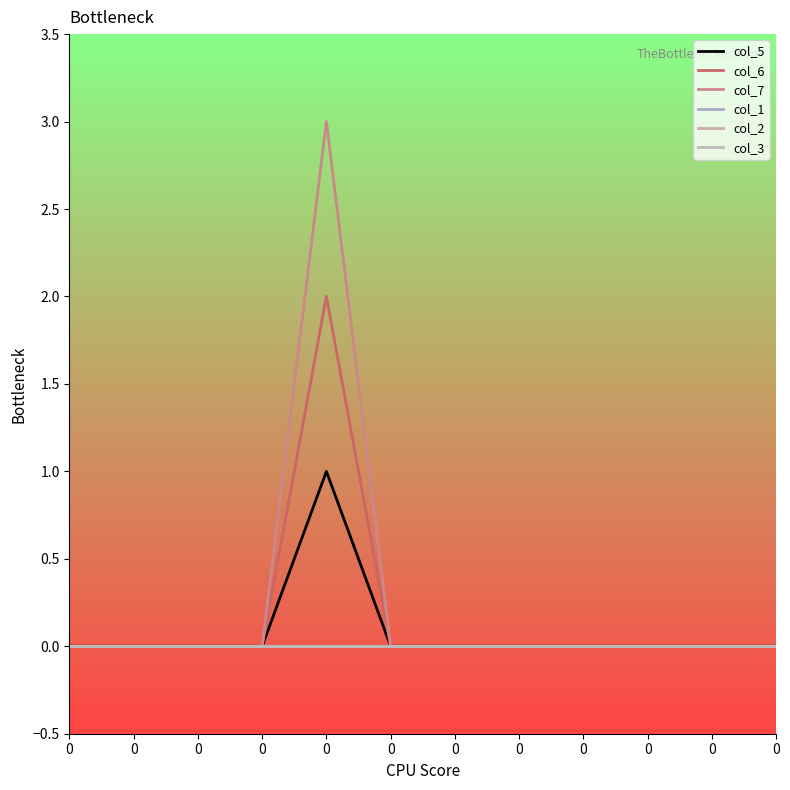

Does the chart have visible grid lines?

No